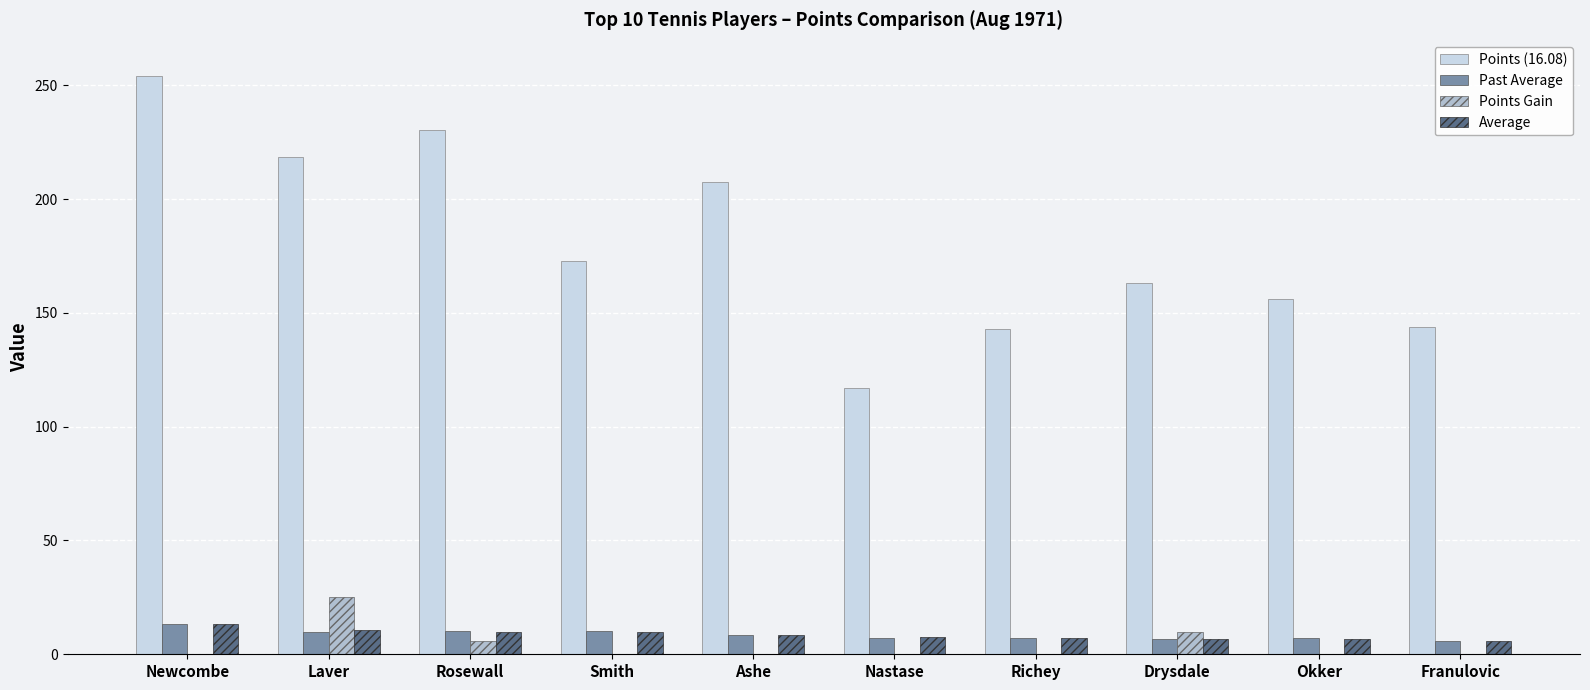

What is the total value across all series at Rosewall?

256.4